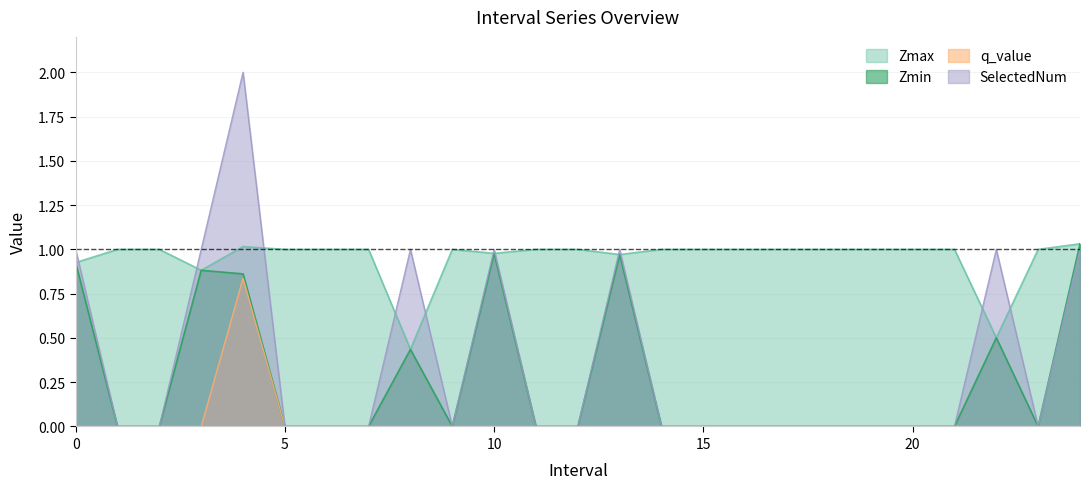

True or false: Zmin and Zmax intersect in this chart.

False